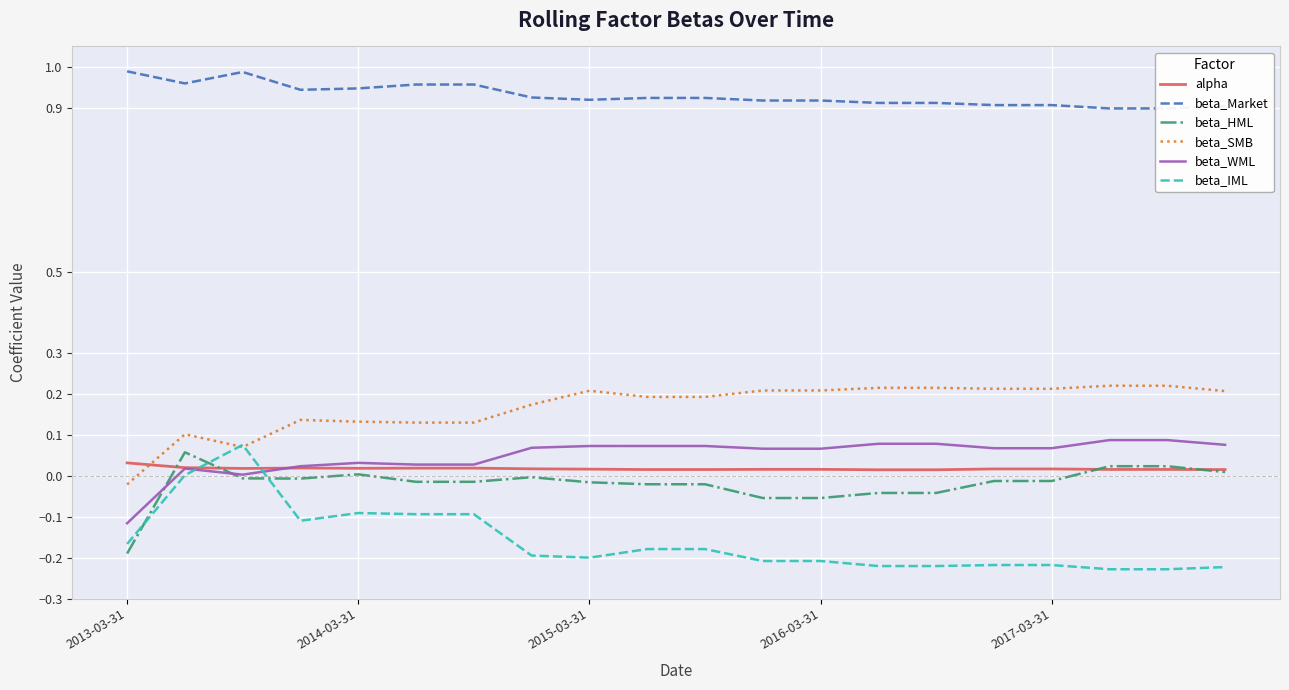

True or false: beta_Market and beta_IML cross at least once.

False